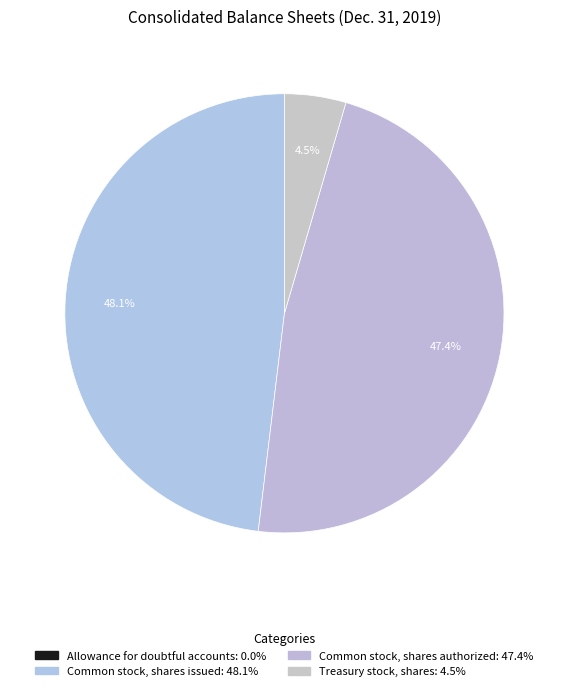

To the nearest percent, what is the difference between the Allowance for doubtful accounts and Common stock, shares authorized slice percentages?

47%